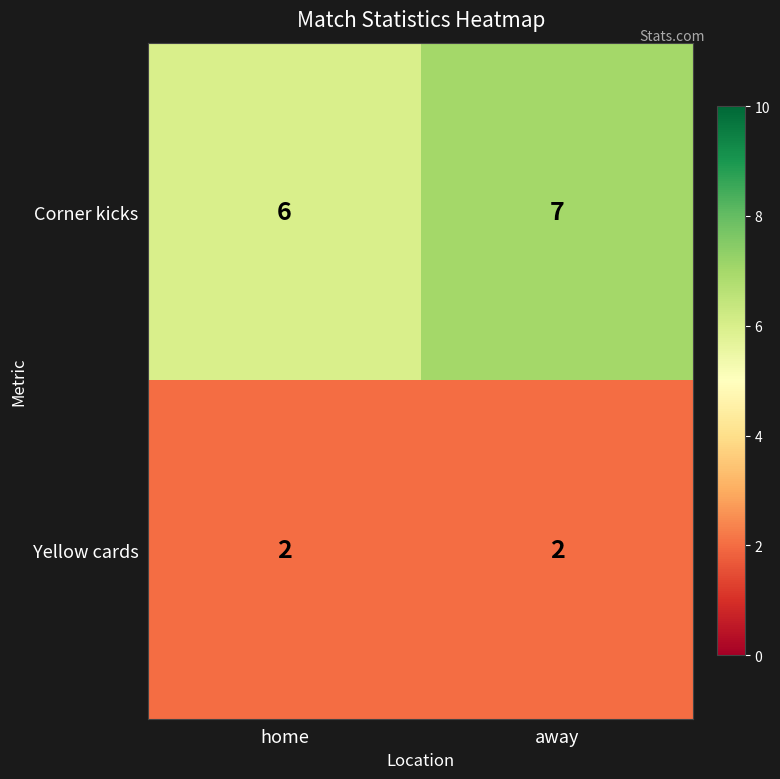

Reading right to left, extract all data points from this chart.

Corner kicks: away=7	home=6
Yellow cards: away=2	home=2